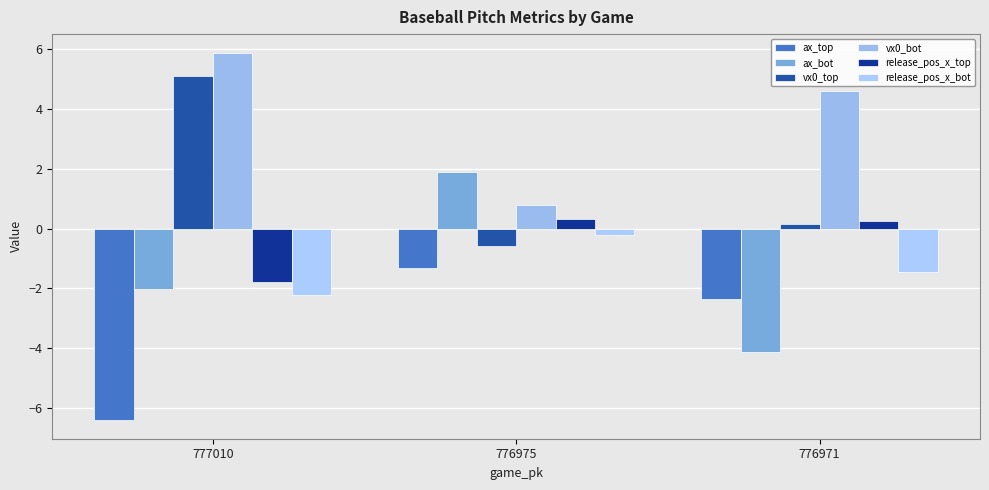

Reading right to left, what are all the values shown in this chart?

ax_top: 776971=-2.4	776975=-1.3	777010=-6.4
ax_bot: 776971=-4.1	776975=1.9	777010=-2.0
vx0_top: 776971=0.1	776975=-0.6	777010=5.1
vx0_bot: 776971=4.6	776975=0.8	777010=5.9
release_pos_x_top: 776971=0.2	776975=0.3	777010=-1.8
release_pos_x_bot: 776971=-1.5	776975=-0.2	777010=-2.2